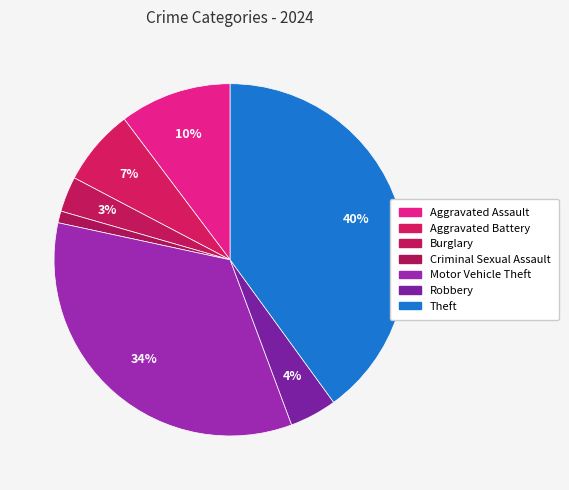

To the nearest percent, what is the difference between the largest and smallest slice percentages?

39%